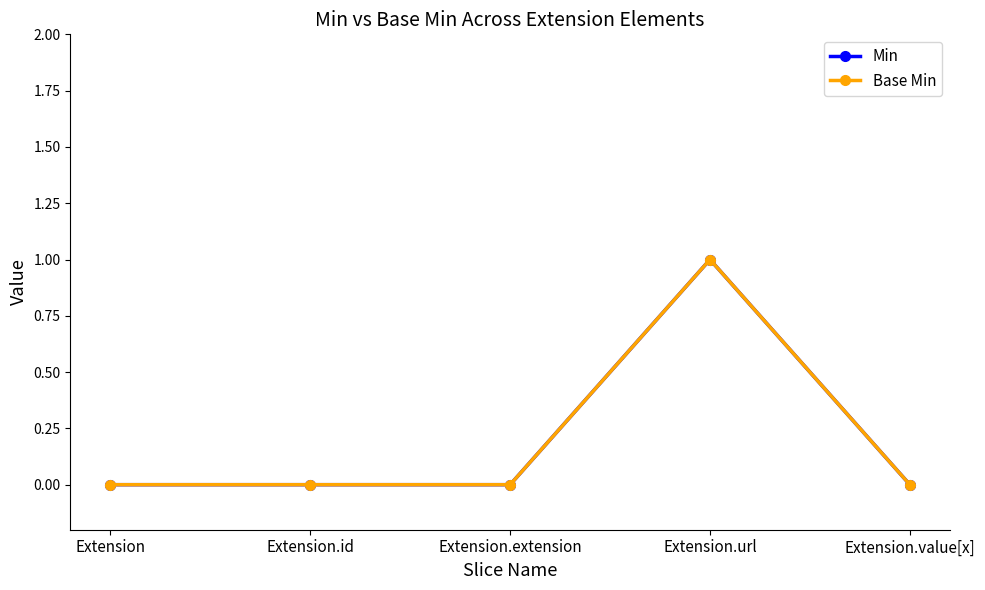

At Extension.id, list the series in order from largest to smallest.

Min, Base Min